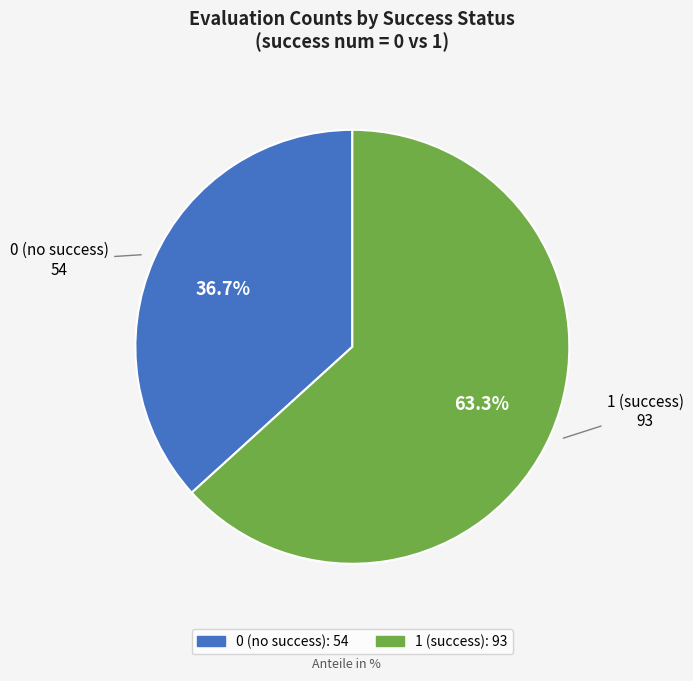

Is there any slice that represents more than half of the pie?

Yes